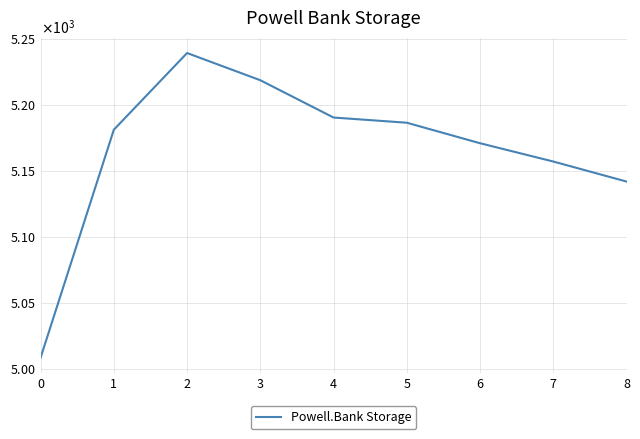

Where is the first local maximum?

2